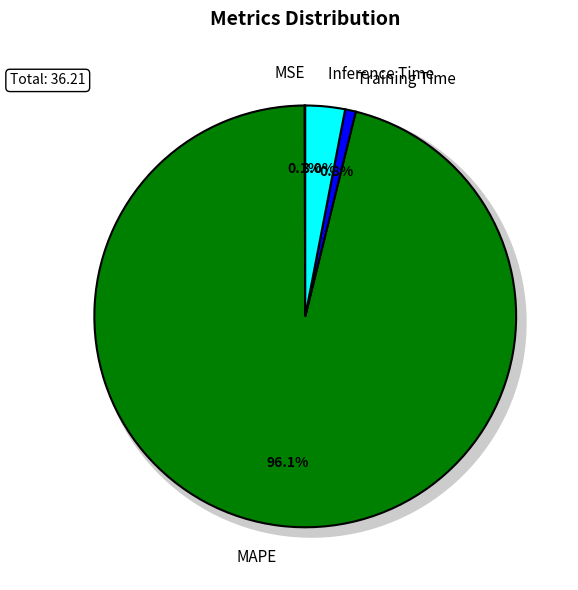

Is there any slice that represents more than half of the pie?

Yes